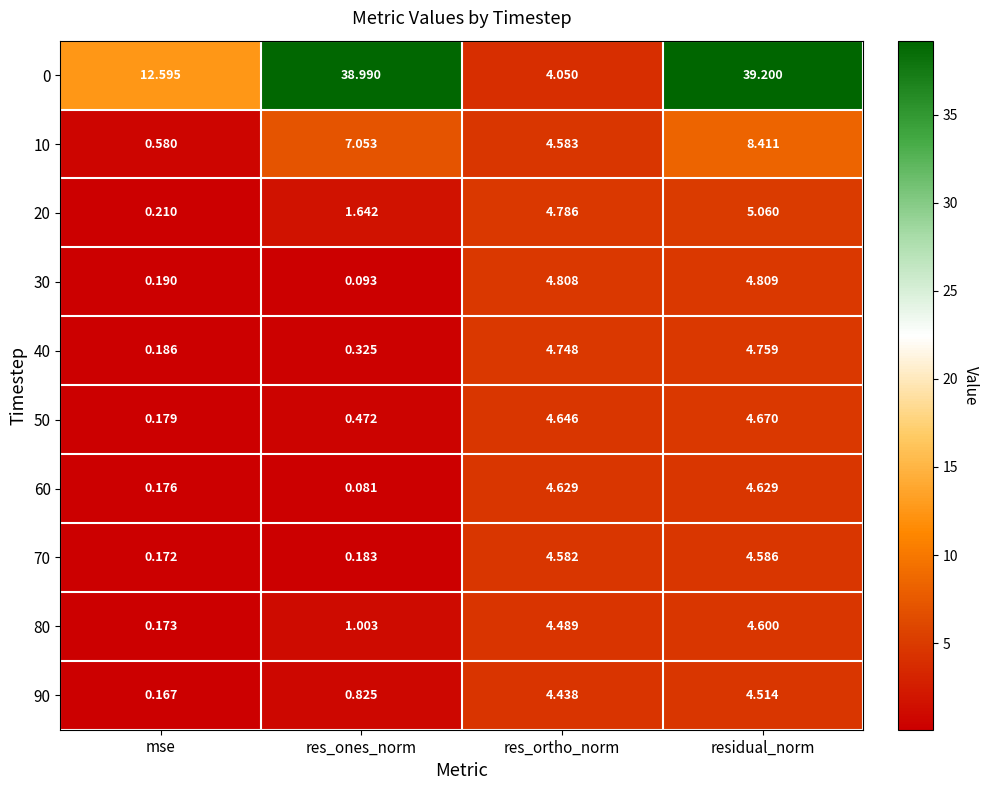

Which series has the largest total across all categories?

0